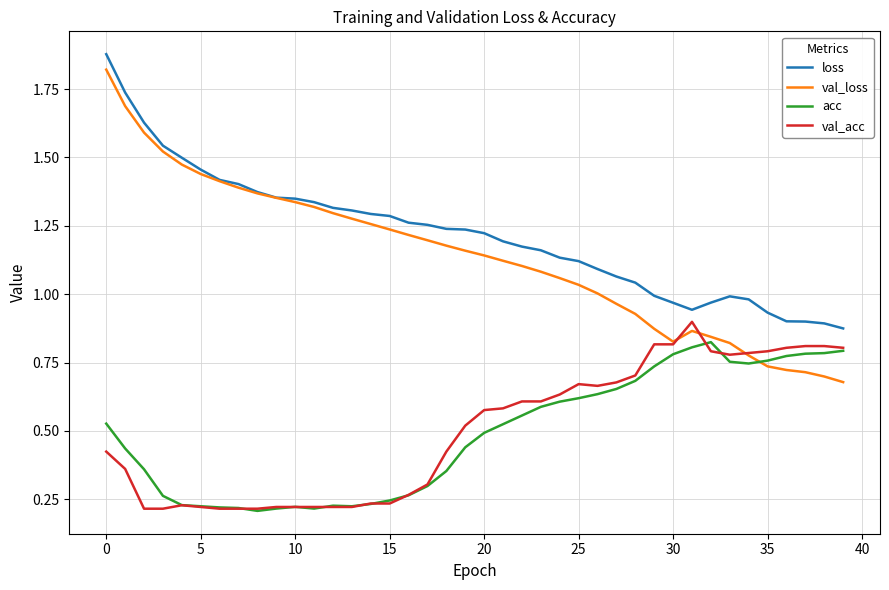

Which series has the largest total across all categories?

loss